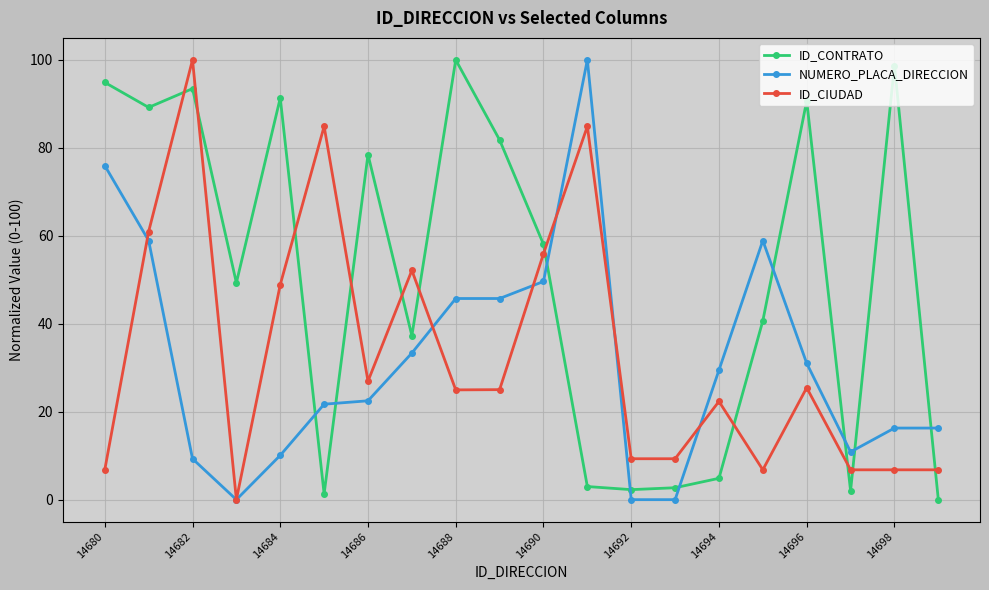

After their last crossing, which series has the higher values: NUMERO_PLACA_DIRECCION or ID_CONTRATO?

NUMERO_PLACA_DIRECCION